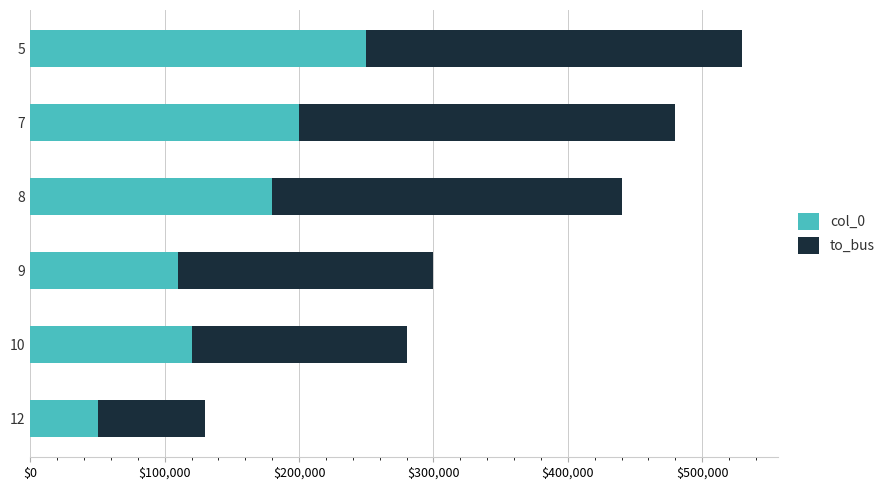

What is the sum of the col_0 values at 9 and 12?

160000